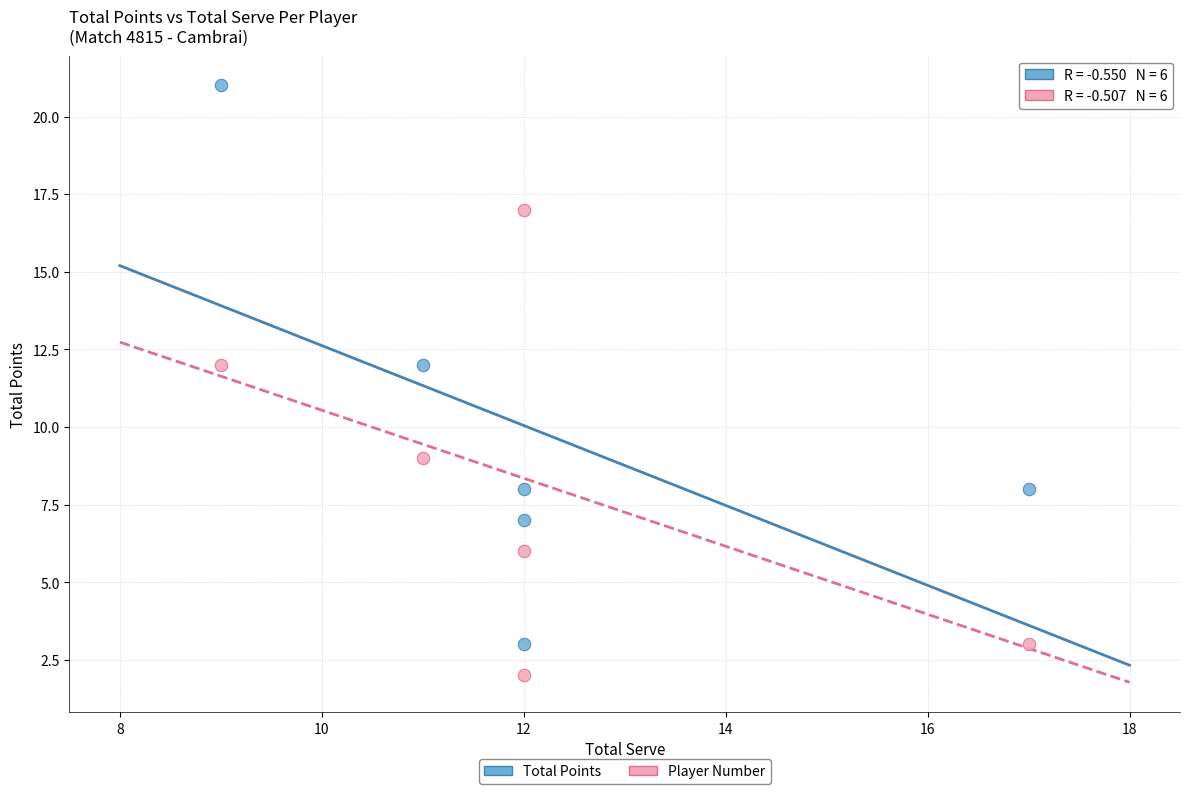

Which series reaches the minimum Y coordinate?

Player Number